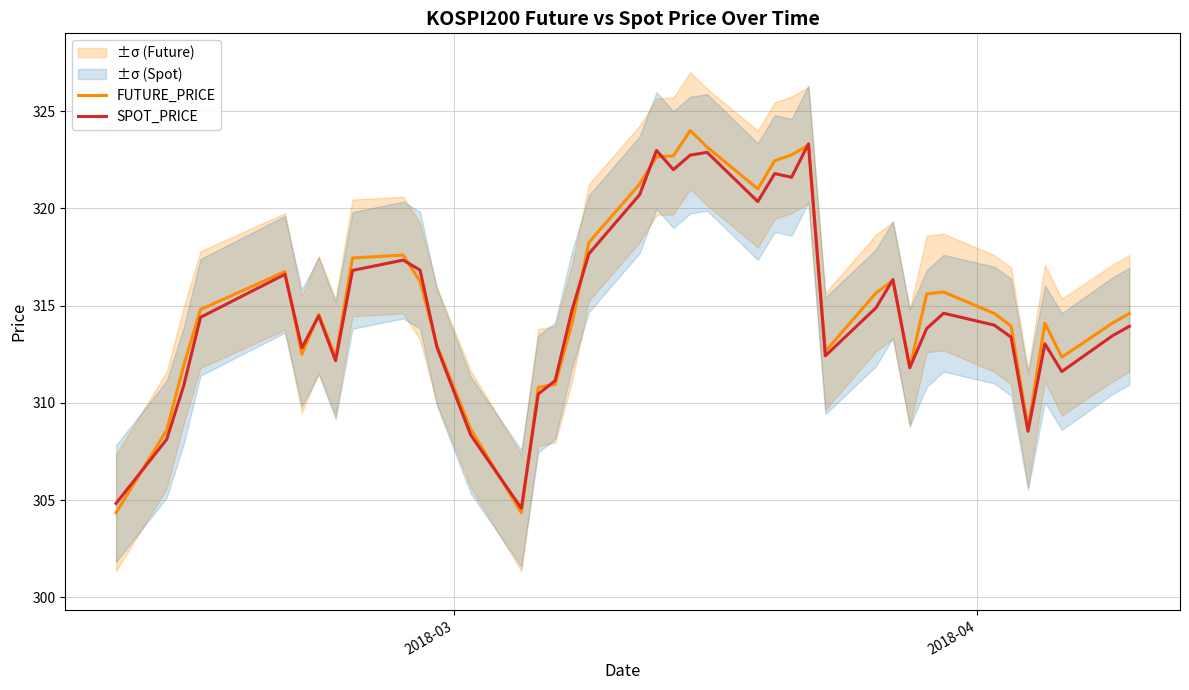

True or false: SPOT_PRICE has more than 0 points higher than both neighbors.

True